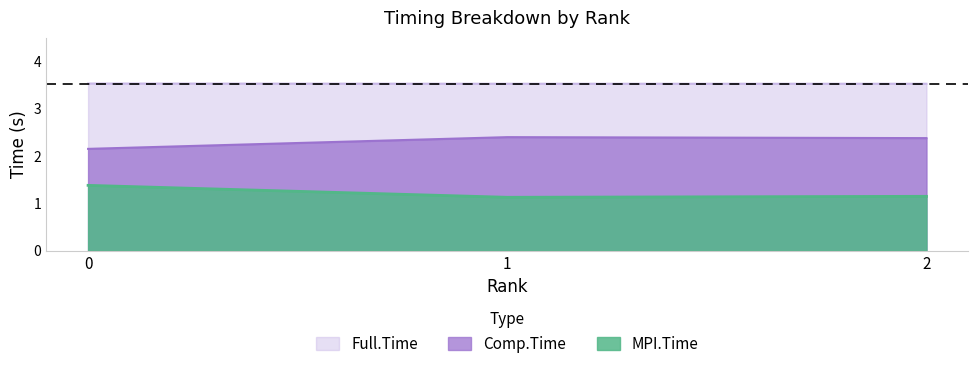

At how many categories does at least one series exceed 1?

3